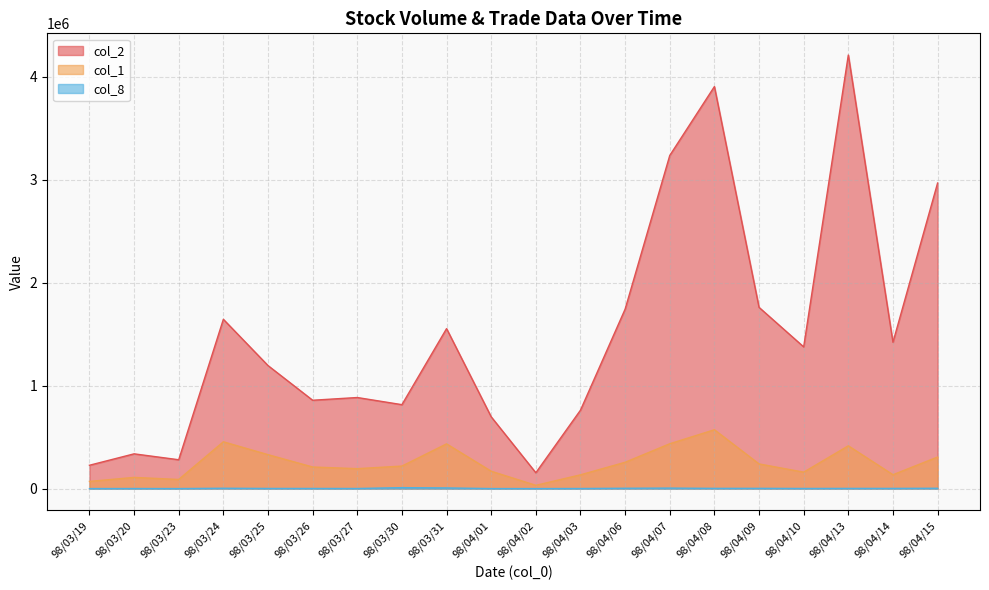

Which has a higher value, 98/04/15 or 98/04/09?

98/04/15